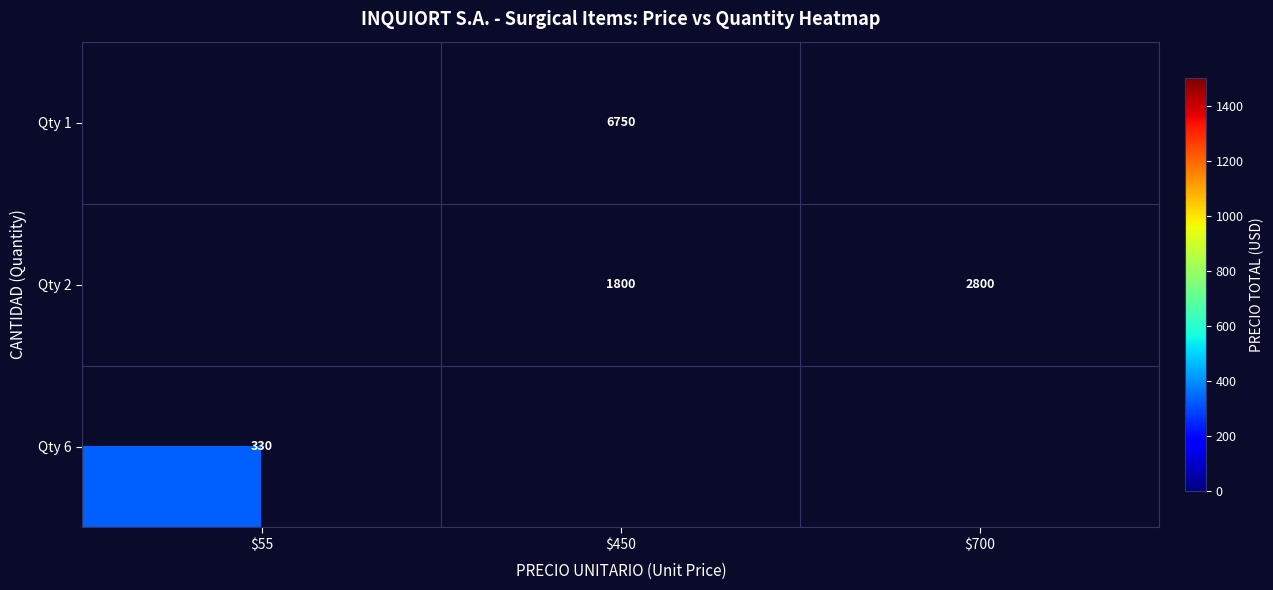

The Qty 2 series shows 2800 at $700. True or false?

True